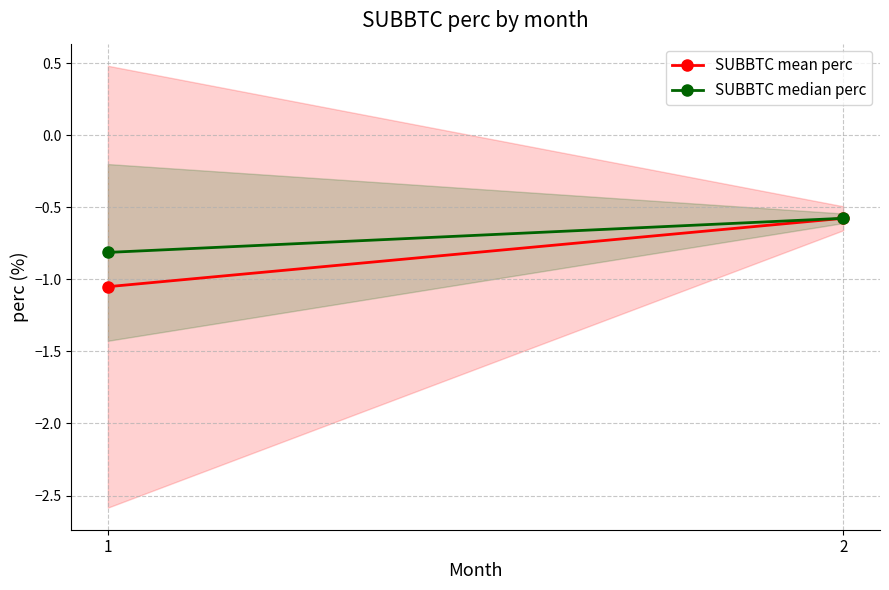

What is the difference between the SUBBTC median perc values at 2 and 1?

0.2